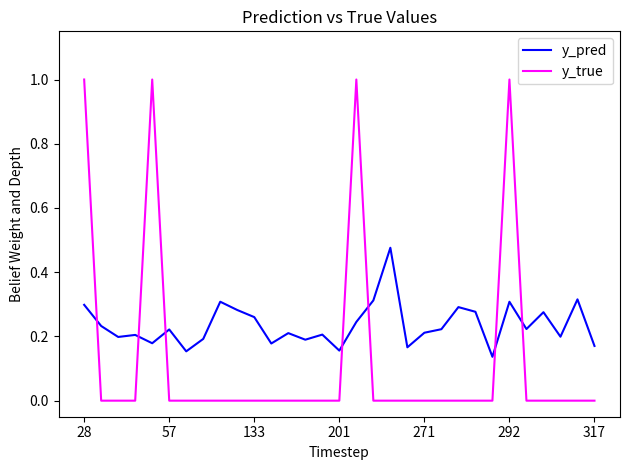

How many categories are shown in the chart?

31